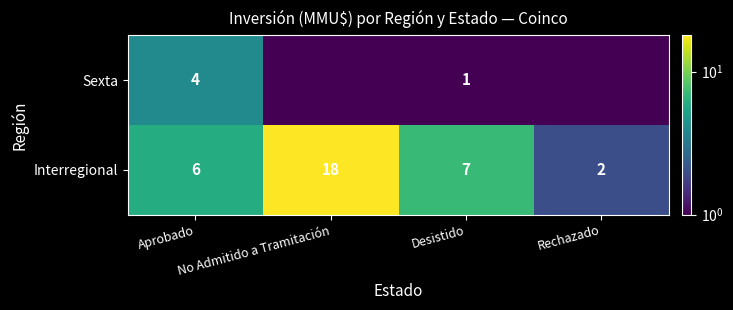

Is it true that Interregional equals 1.3 at Rechazado?

False